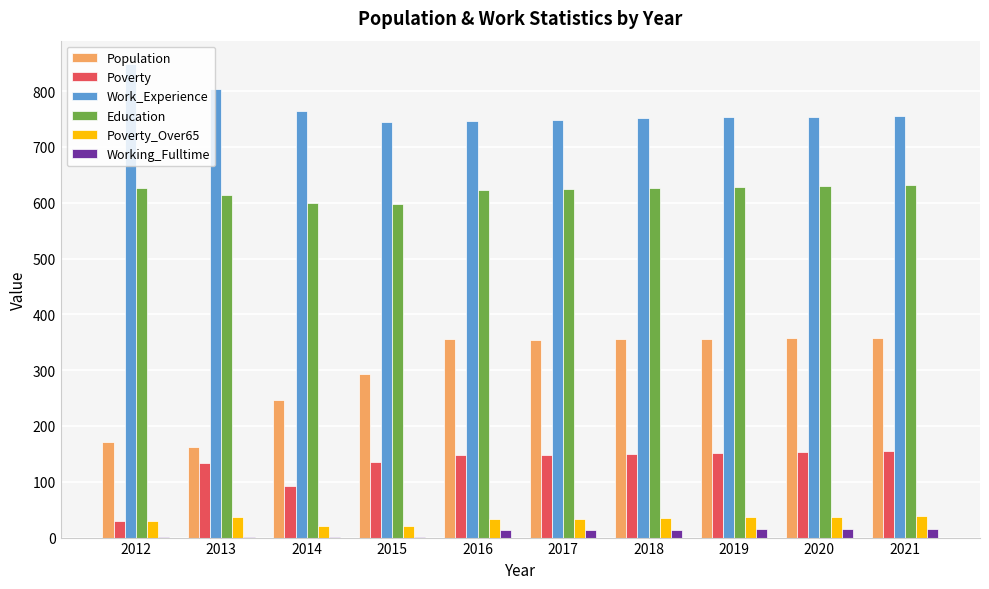

True or false: Poverty has a value of 62 at 2017.

False